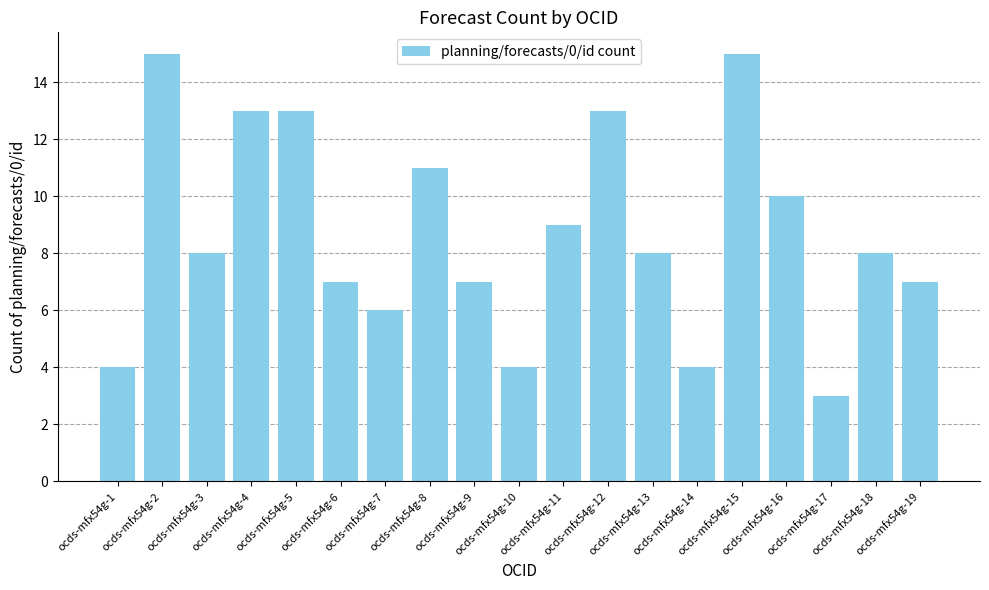

What is the difference between the second highest and second lowest values?

11